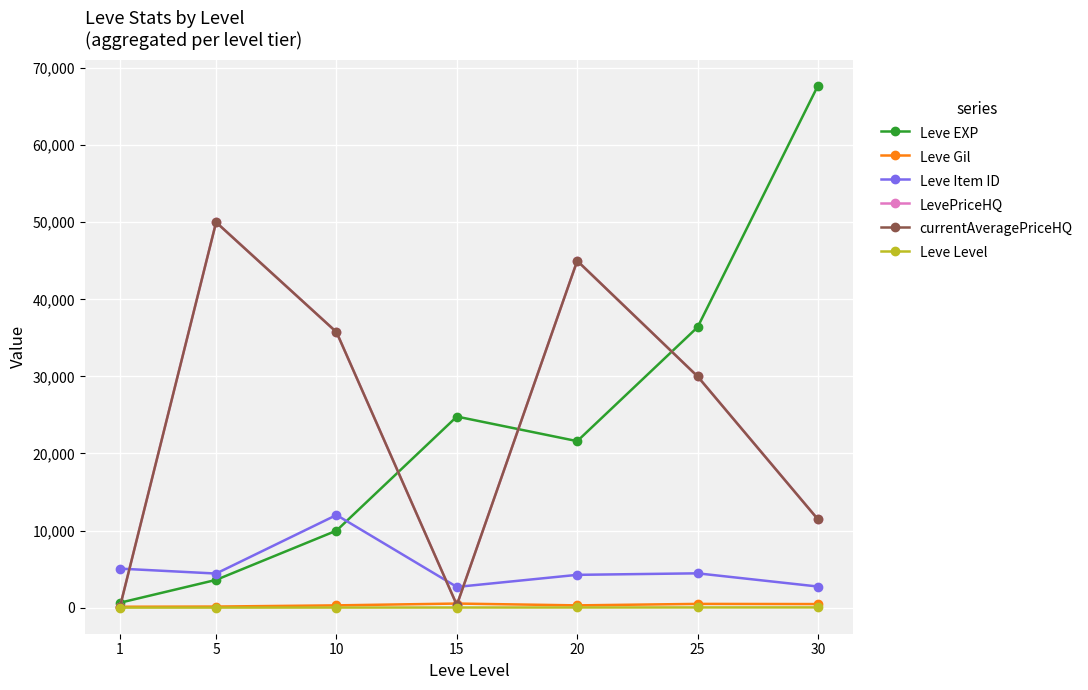

Which category has the highest value in the currentAveragePriceHQ series?

5